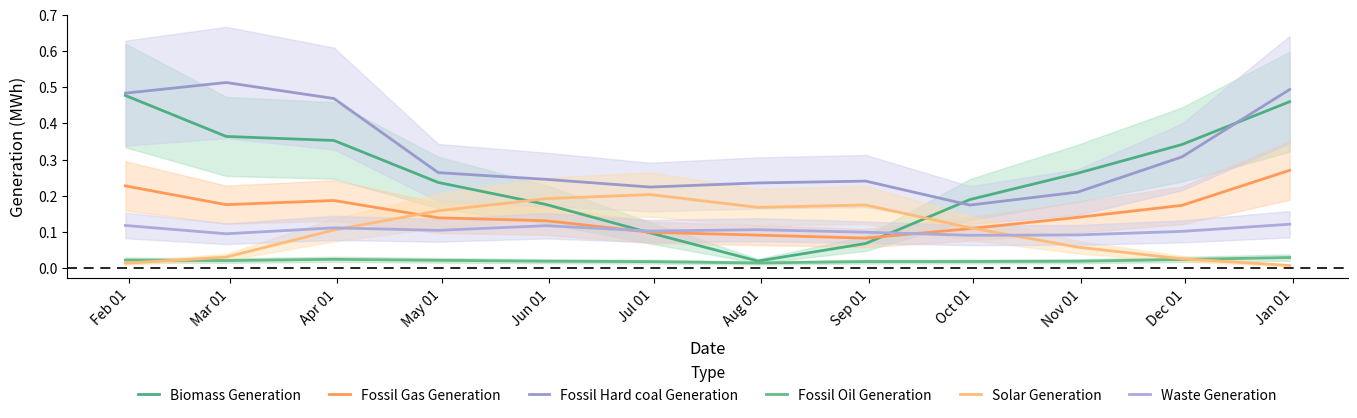

Which has a higher value, Aug 01 or Jun 01?

Jun 01